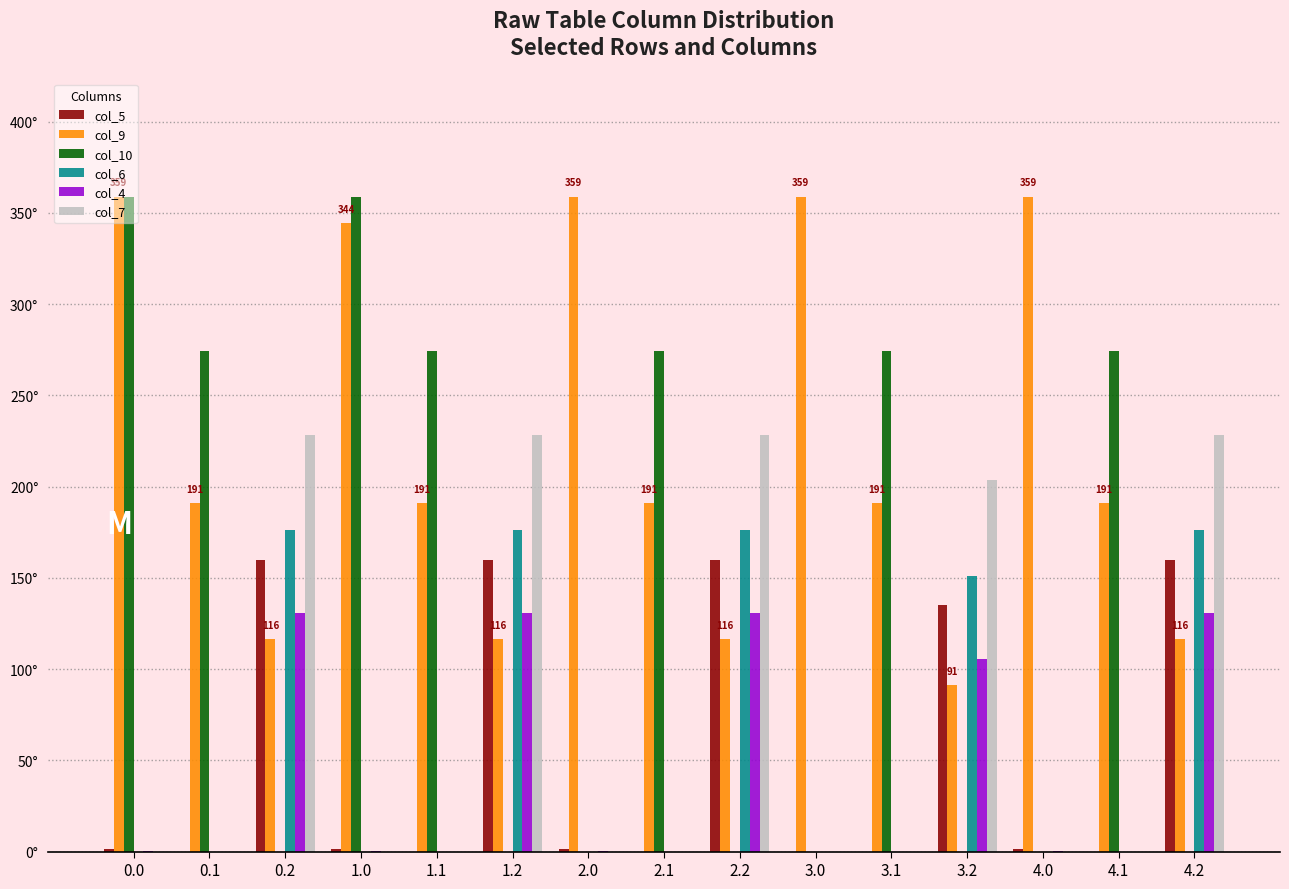

What position from the left is 2.2?

9